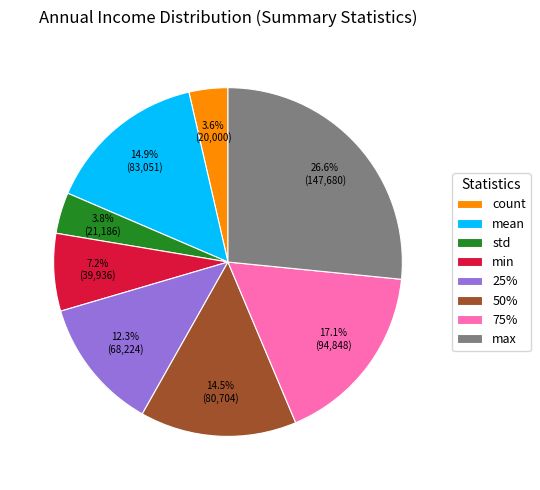

To the nearest percent, what is the difference between the largest and smallest slice percentages?

23%